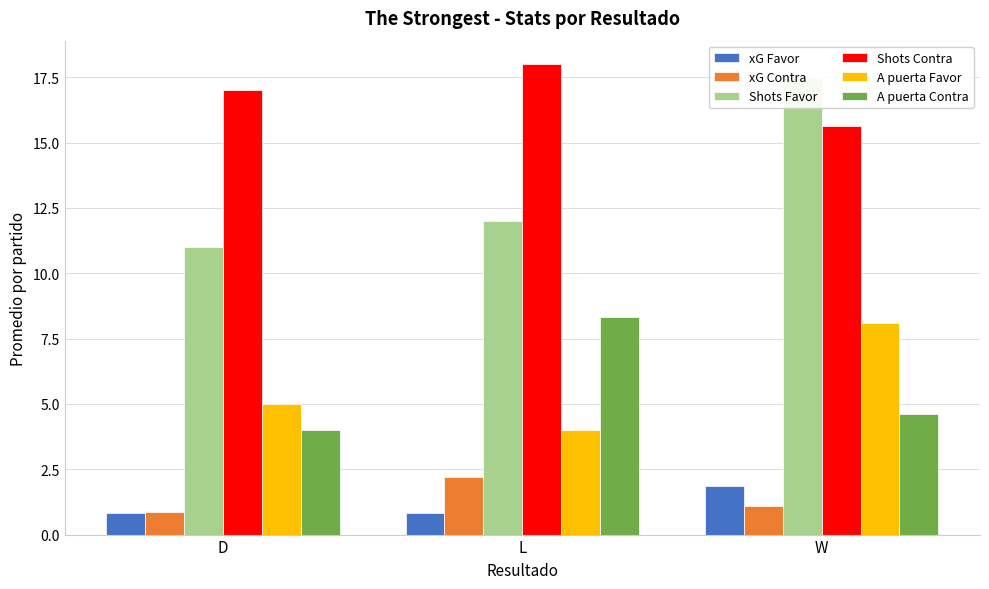

At which category is the sum across all series the highest?

W